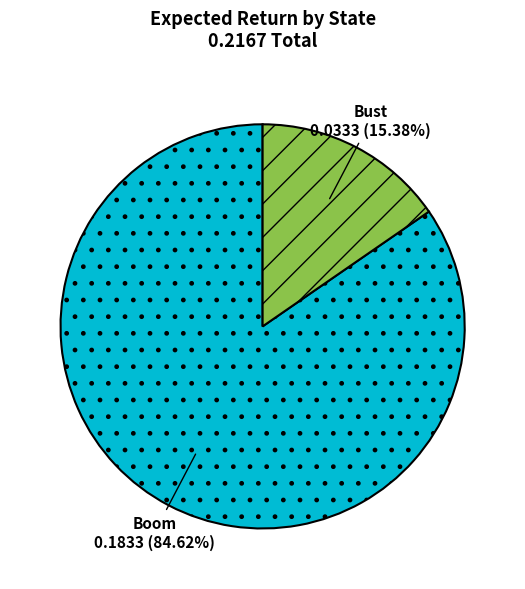

Does Boom account for over 50% of the chart?

Yes